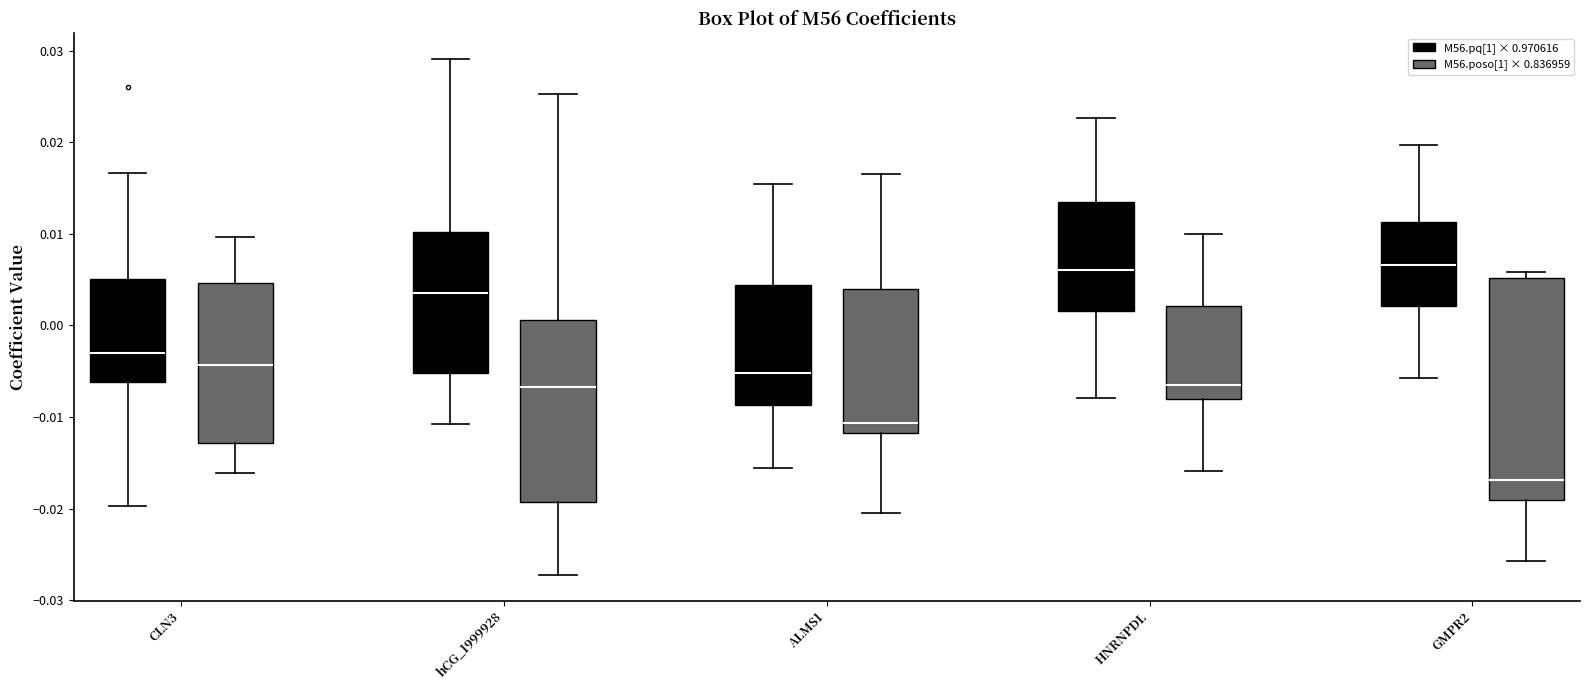

Reading left to right, read every box against the y-axis: the position of its median line, the range the box covers, and the ends of its whiskers. The values are not printed on the chart, so give them approximately, as read against the axis.

CLN3 (M56.pq[1] × 0.970616): median -0.003, box -0.006 to 0.005, whiskers -0.020 to 0.017
CLN3 (M56.poso[1] × 0.836959): median -0.004, box -0.013 to 0.005, whiskers -0.016 to 0.010
hCG_1999928 (M56.pq[1] × 0.970616): median 0.004, box -0.005 to 0.010, whiskers -0.011 to 0.029
hCG_1999928 (M56.poso[1] × 0.836959): median -0.007, box -0.019 to 0.001, whiskers -0.027 to 0.025
ALMS1 (M56.pq[1] × 0.970616): median -0.005, box -0.009 to 0.004, whiskers -0.016 to 0.015
ALMS1 (M56.poso[1] × 0.836959): median -0.011, box -0.012 to 0.004, whiskers -0.020 to 0.017
HNRNPDL (M56.pq[1] × 0.970616): median 0.006, box 0.002 to 0.013, whiskers -0.008 to 0.023
HNRNPDL (M56.poso[1] × 0.836959): median -0.007, box -0.008 to 0.002, whiskers -0.016 to 0.010
GMPR2 (M56.pq[1] × 0.970616): median 0.007, box 0.002 to 0.011, whiskers -0.006 to 0.020
GMPR2 (M56.poso[1] × 0.836959): median -0.017, box -0.019 to 0.005, whiskers -0.026 to 0.006